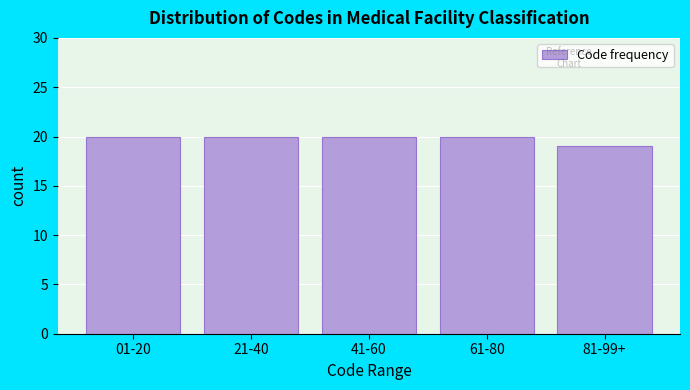

Reading left to right, list all the values displayed in this chart.

20	20	20	20	19